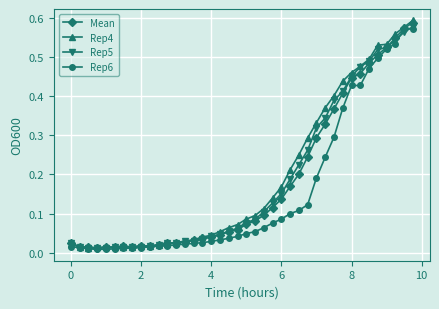

True or false: Mean has more than 1 points higher than both neighbors.

True